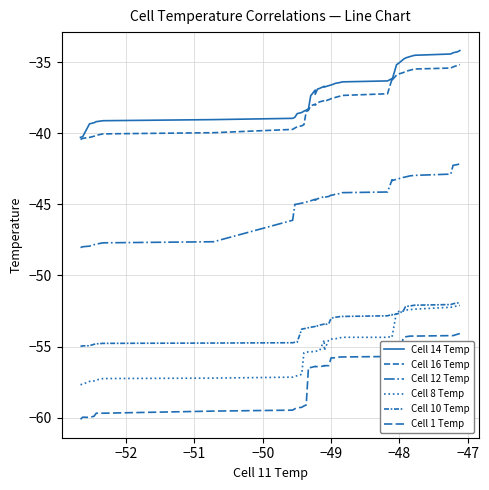

Reading right to left, extract all data points from this chart.

Cell 14 Temp: -34.2	-34.3	-34.3	-34.4	-34.5	-34.6	-34.7	-34.8	-35.1	-35.2	-36.3	-36.2	-36.3	-36.4	-36.4	-36.5	-36.6	-36.6	-36.7	-36.8	-36.7	-36.8	-36.9	-37.3	-37.0	-37.4	-38.3	-38.4	-38.4	-38.5	-38.6	-38.9	-39.0	-39.0	-39.1	-39.2	-39.3	-39.3	-40.2	-40.3
Cell 16 Temp: -35.2	-35.2	-35.3	-35.4	-35.5	-35.6	-35.6	-35.7	-35.8	-35.9	-36.3	-36.2	-37.2	-37.3	-37.4	-37.5	-37.5	-37.6	-37.6	-37.8	-37.7	-37.8	-37.9	-38.0	-38.0	-38.1	-38.4	-38.5	-39.4	-39.5	-39.5	-39.6	-39.7	-40.0	-40.0	-40.1	-40.2	-40.3	-40.4	-40.4
Cell 12 Temp: -42.1	-42.2	-42.3	-42.9	-43.0	-43.0	-43.1	-43.1	-43.2	-43.2	-43.3	-43.3	-44.1	-44.2	-44.3	-44.3	-44.3	-44.4	-44.4	-44.5	-44.5	-44.6	-44.6	-44.7	-44.6	-44.8	-44.8	-44.8	-44.9	-44.9	-45.0	-45.0	-46.1	-47.6	-47.7	-47.8	-47.8	-47.9	-48.0	-48.0
Cell 8 Temp: -52.1	-52.1	-52.2	-52.2	-52.4	-52.4	-52.4	-52.5	-52.5	-52.6	-54.3	-54.3	-54.3	-54.3	-54.4	-54.4	-54.4	-54.5	-54.5	-55.3	-54.5	-55.3	-55.3	-55.3	-55.3	-55.4	-55.4	-55.4	-55.4	-57.0	-57.1	-57.1	-57.2	-57.2	-57.3	-57.4	-57.4	-57.4	-57.6	-57.7
Cell 10 Temp: -51.9	-51.9	-52.0	-52.0	-52.1	-52.1	-52.2	-52.5	-52.7	-52.7	-52.8	-52.7	-52.8	-52.9	-52.9	-52.9	-53.0	-53.0	-53.4	-53.5	-53.4	-53.5	-53.5	-53.6	-53.6	-53.6	-53.7	-53.7	-53.7	-53.8	-54.7	-54.7	-54.7	-54.8	-54.8	-54.8	-54.8	-54.9	-55.0	-55.0
Cell 1 Temp: -54.1	-54.1	-54.2	-54.2	-54.3	-54.3	-54.3	-54.4	-55.6	-55.7	-55.7	-55.6	-55.7	-55.7	-55.7	-55.8	-55.8	-55.8	-56.3	-56.3	-56.4	-56.4	-56.4	-56.4	-56.4	-56.5	-56.5	-59.1	-59.2	-59.3	-59.3	-59.4	-59.5	-59.5	-59.7	-59.7	-59.9	-60.0	-60.0	-60.1